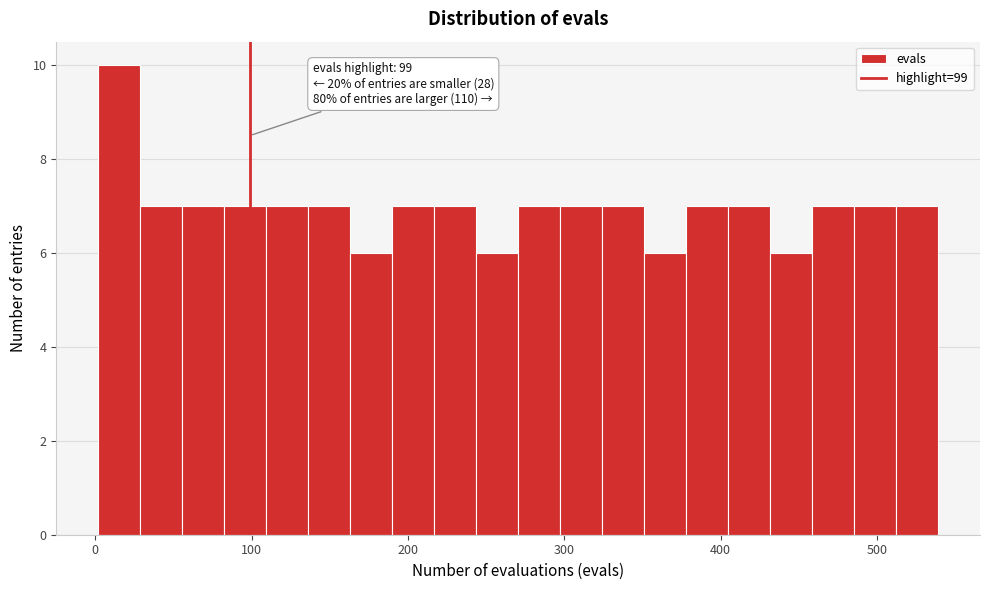

Around what value on the x-axis is the tallest bar? Give the approximate position of its centre, as read against the axis.

20